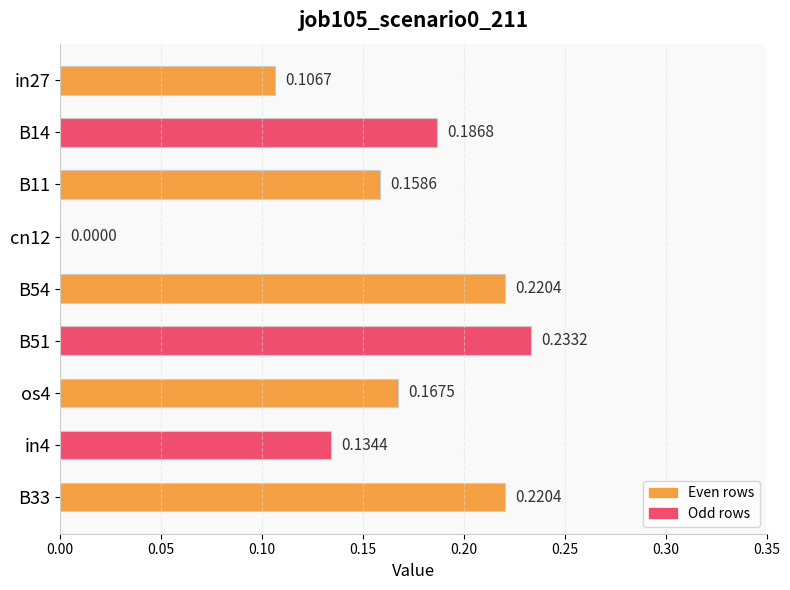

What is the sum of all values?

1.4